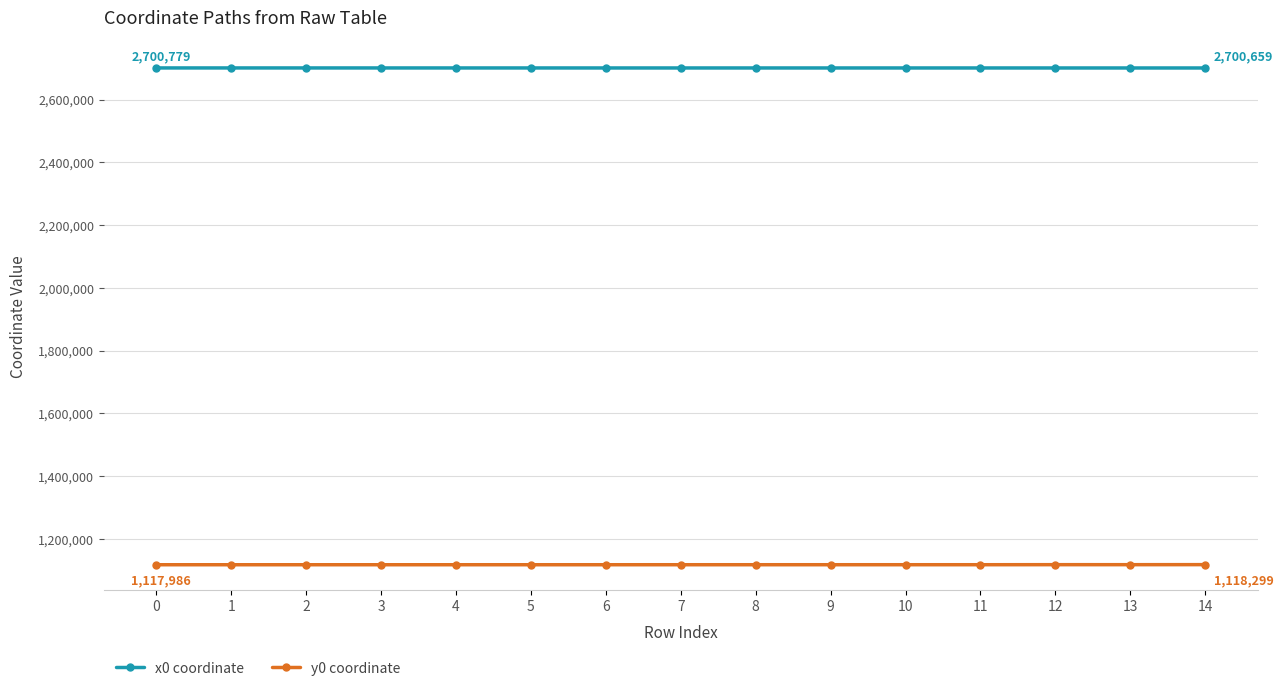

What is the difference between the highest and lowest values at 2?

1582763.5